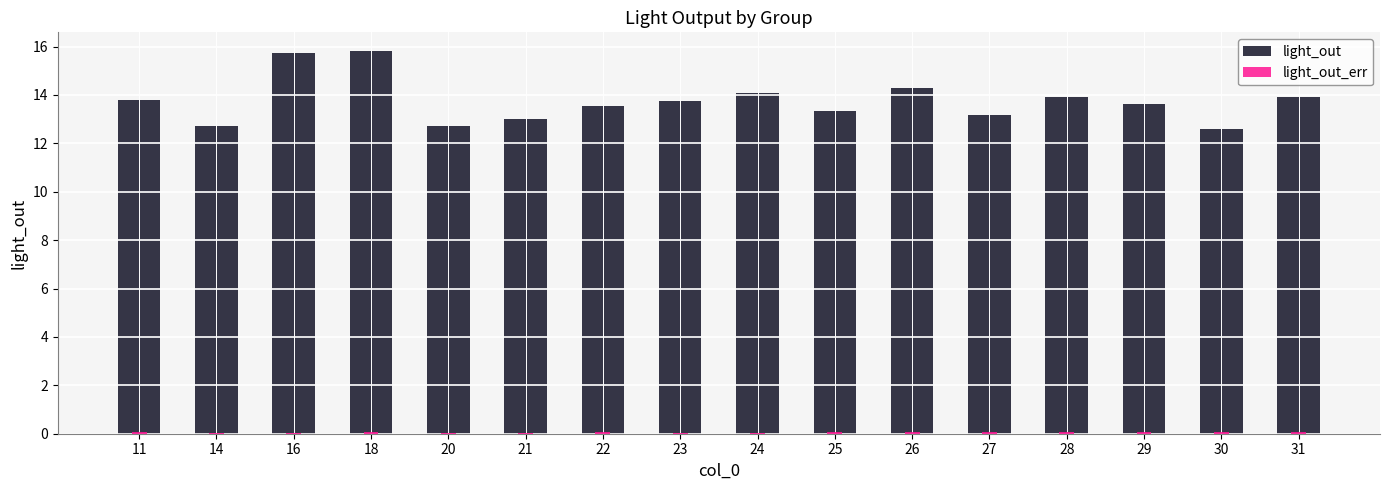

At 24, list the series in order from largest to smallest.

light_out, light_out_err